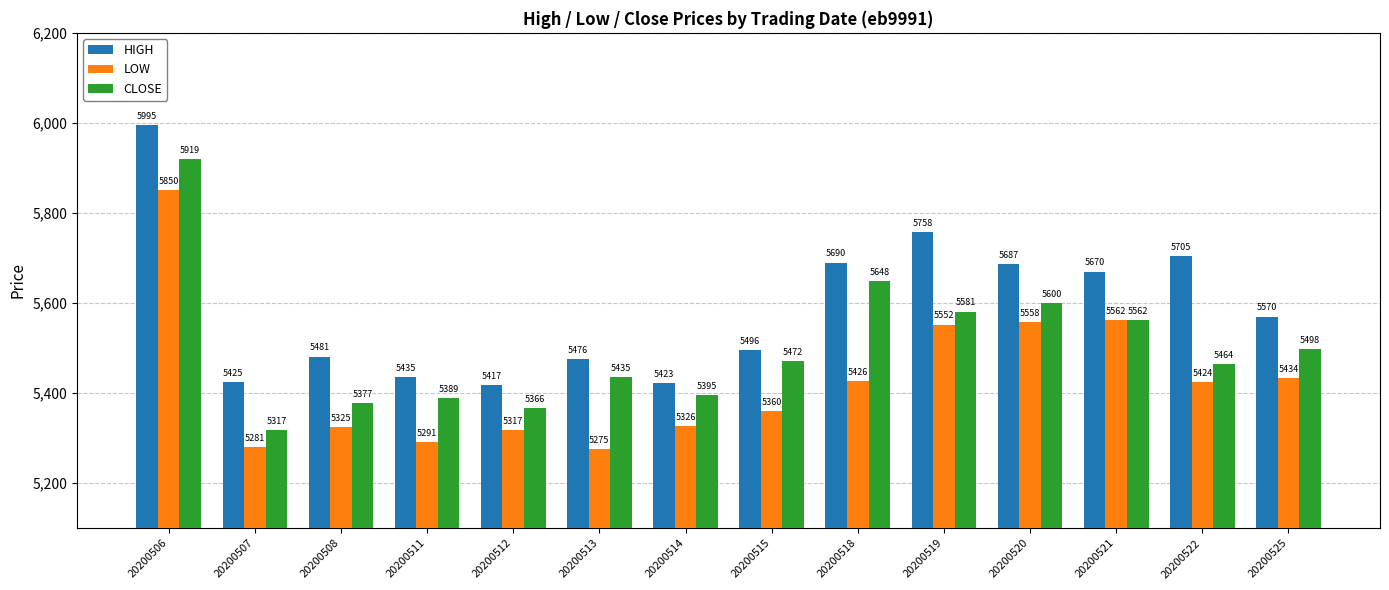

Reading left to right, list all the values displayed in this chart.

HIGH: 20200506=5995	20200507=5425	20200508=5481	20200511=5435	20200512=5417	20200513=5476	20200514=5423	20200515=5496	20200518=5690	20200519=5758	20200520=5687	20200521=5670	20200522=5705	20200525=5570
LOW: 20200506=5850	20200507=5281	20200508=5325	20200511=5291	20200512=5317	20200513=5275	20200514=5326	20200515=5360	20200518=5426	20200519=5552	20200520=5558	20200521=5562	20200522=5424	20200525=5434
CLOSE: 20200506=5919	20200507=5317	20200508=5377	20200511=5389	20200512=5366	20200513=5435	20200514=5395	20200515=5472	20200518=5648	20200519=5581	20200520=5600	20200521=5562	20200522=5464	20200525=5498